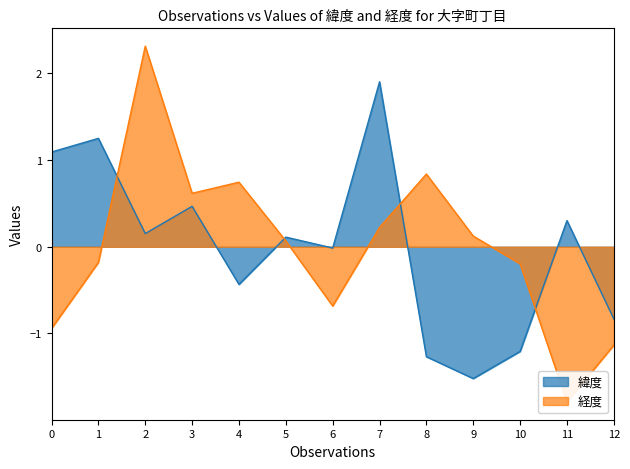

The 緯度 series shows 0.0 at 2. True or false?

False